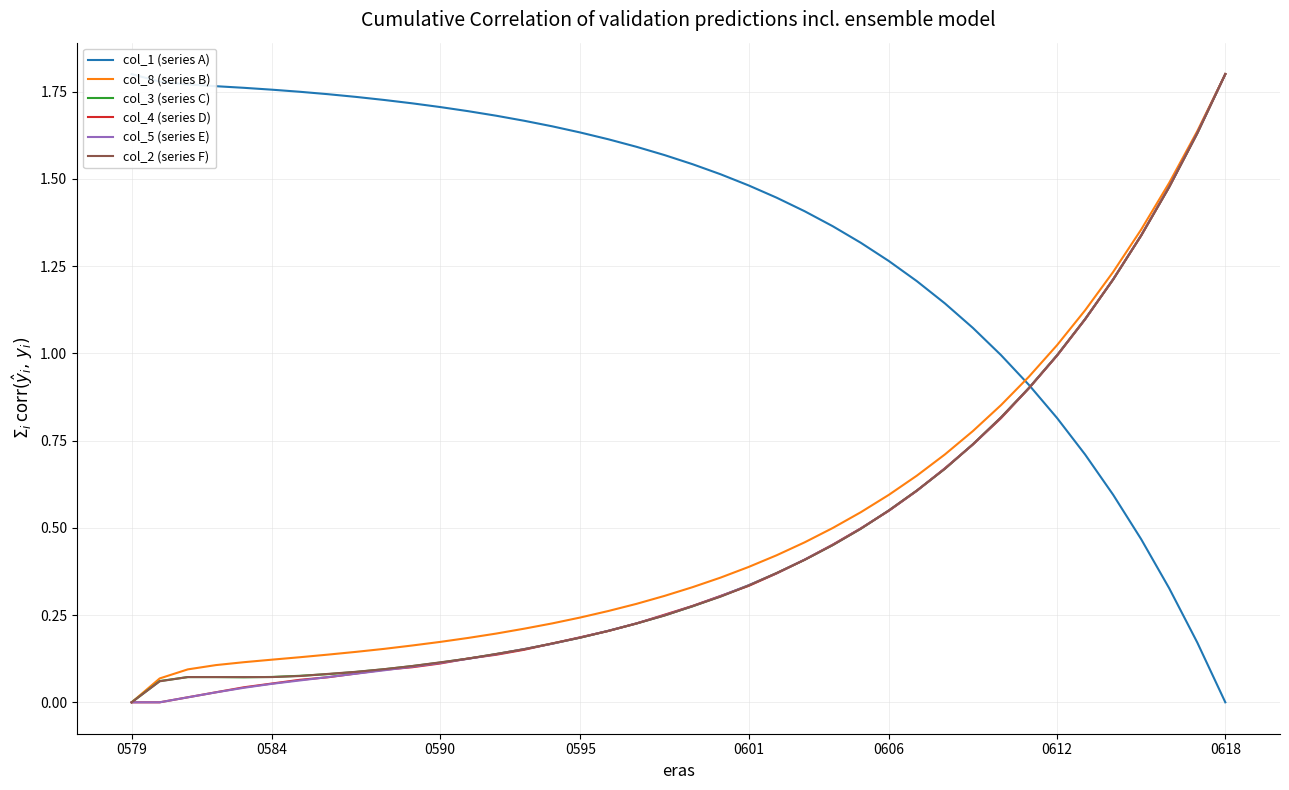

What is the label of the 18th point from the left?

17